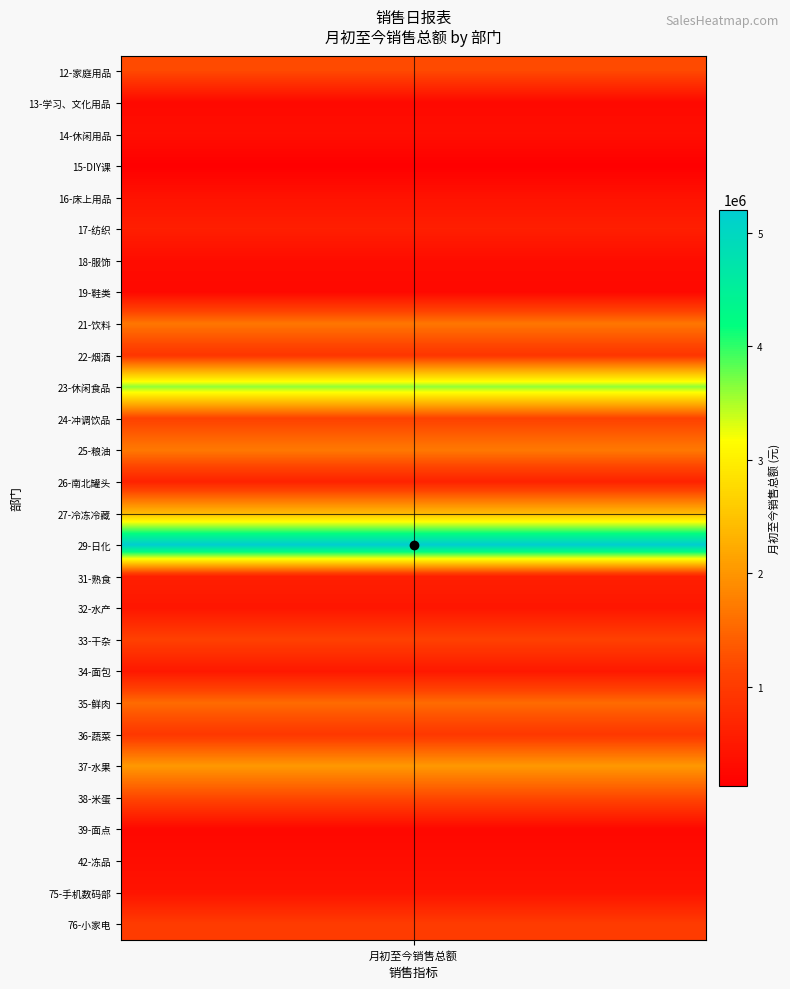

Is it true that the value at 14 is 4020074.9?

False